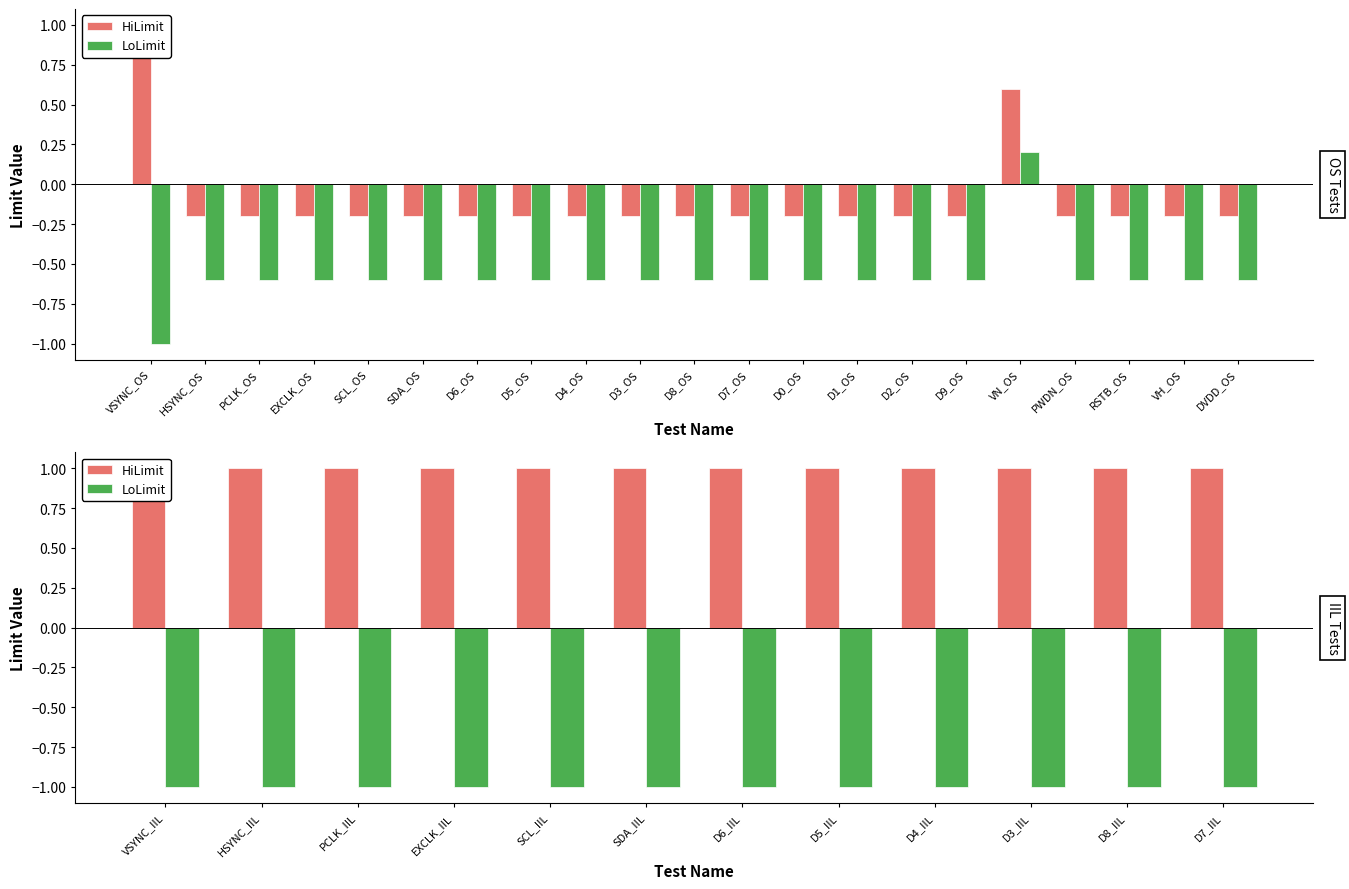

At how many categories does at least one series exceed 0?

12